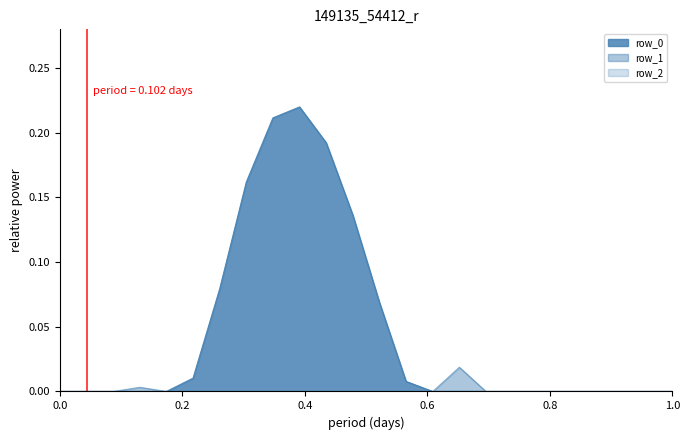

Which series has the largest range (max minus min)?

row_0